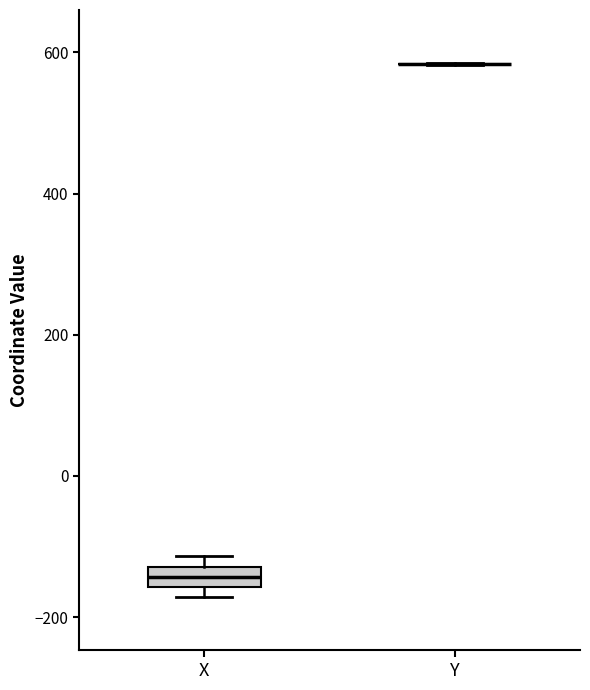

Comparing the boxes themselves (not the whiskers), which one is the tallest?

X